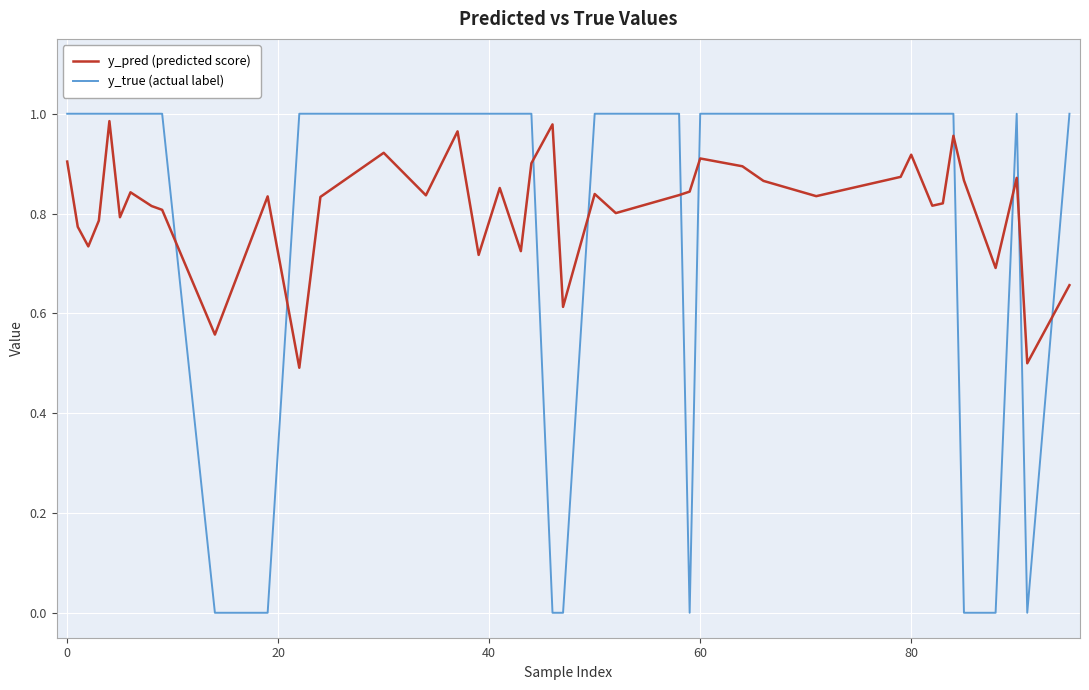

True or false: y_pred (predicted score) and y_true (actual label) cross at least once.

True